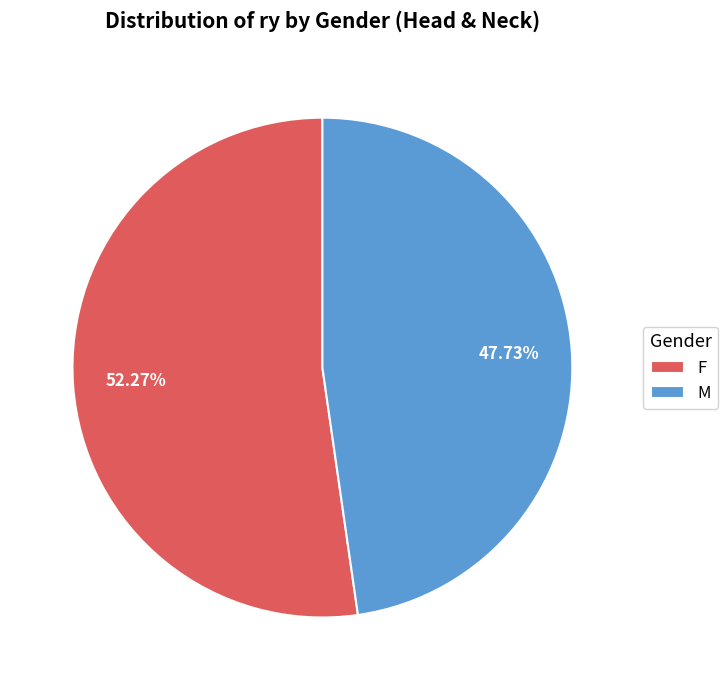

Is M the majority of the pie?

No